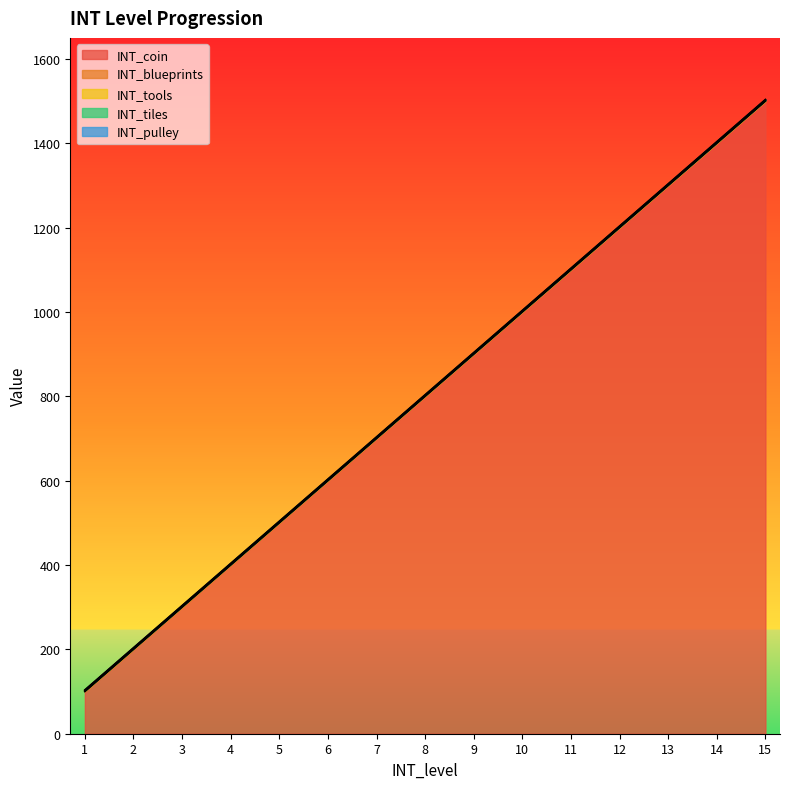

True or false: INT_tools and INT_tiles cross at least once.

False